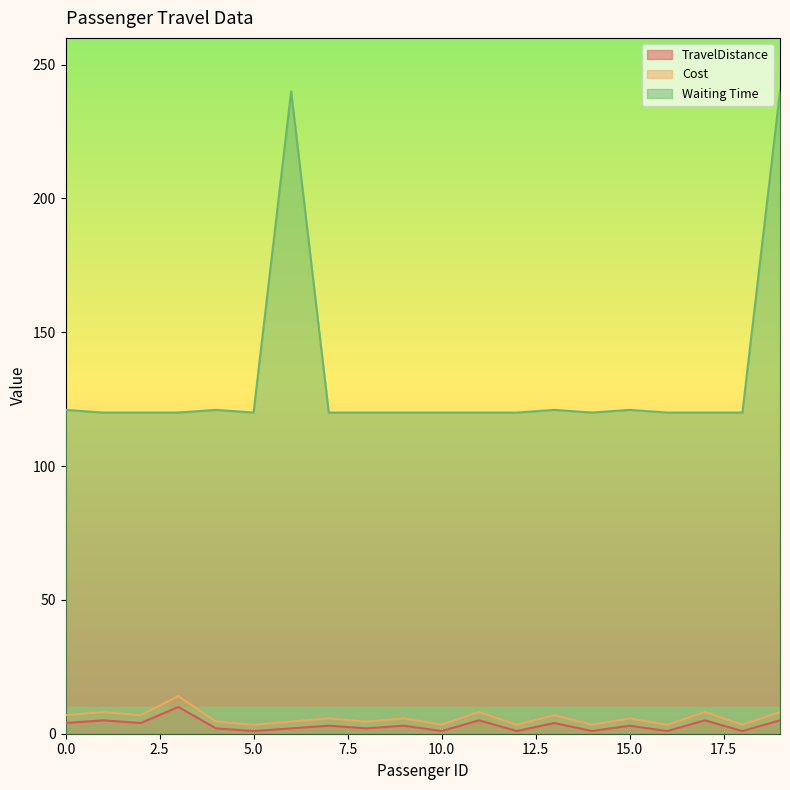

Is the value of Waiting Time at 0 greater than the value of TravelDistance at 4?

Yes